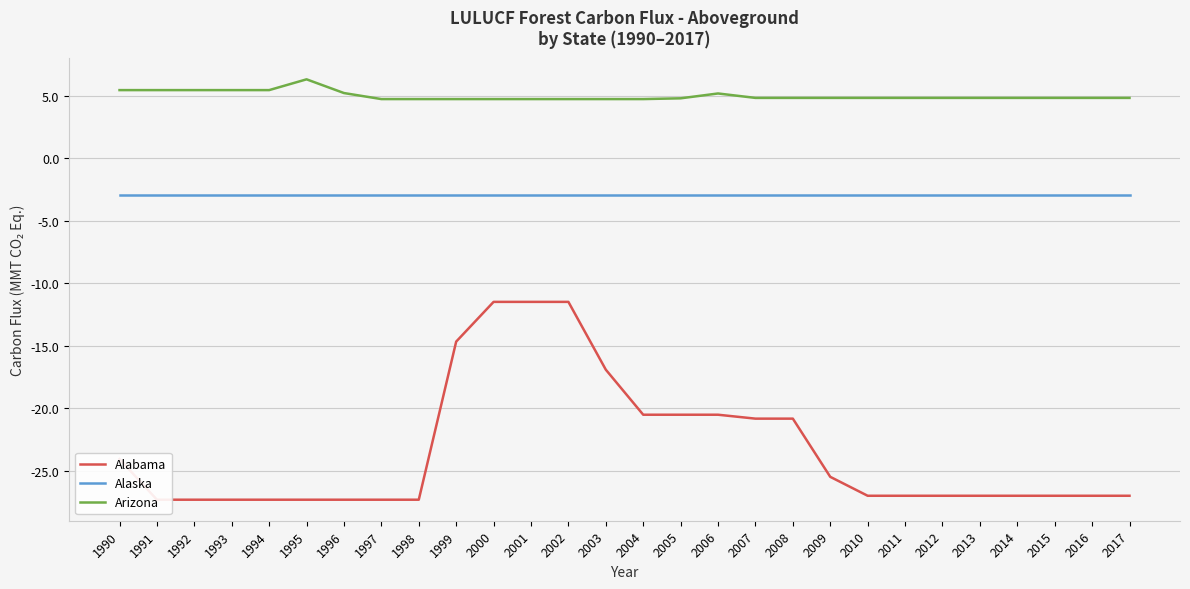

Does the chart have visible grid lines?

Yes